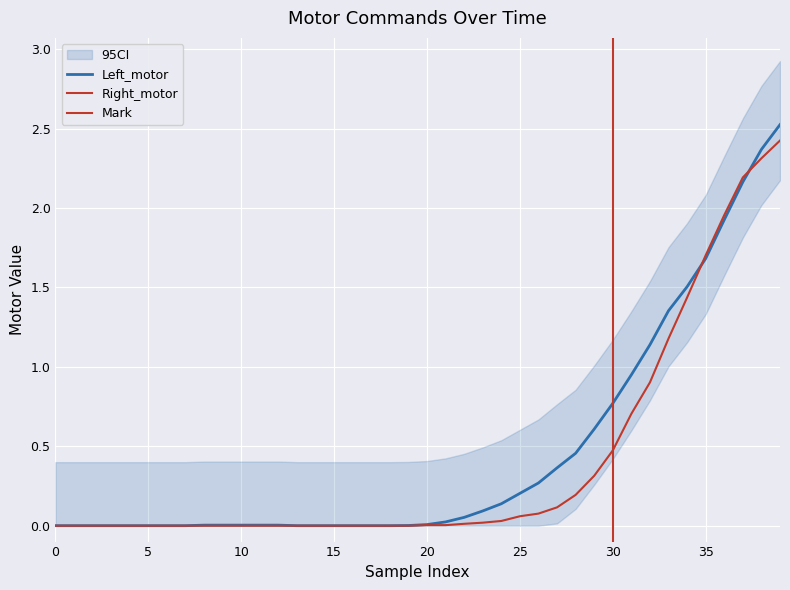

Between 22 and 31, which series saw the biggest shift?

Left_motor